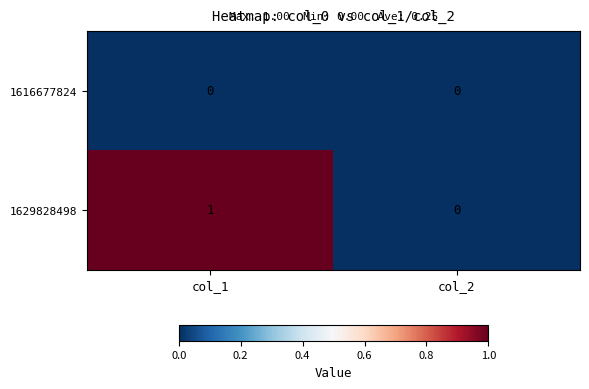

Which series has the largest total across all categories?

1629828498